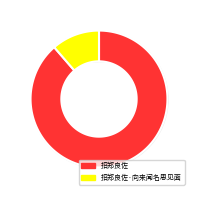

To the nearest percent, what portion does 招郑良佐 represent?

89%